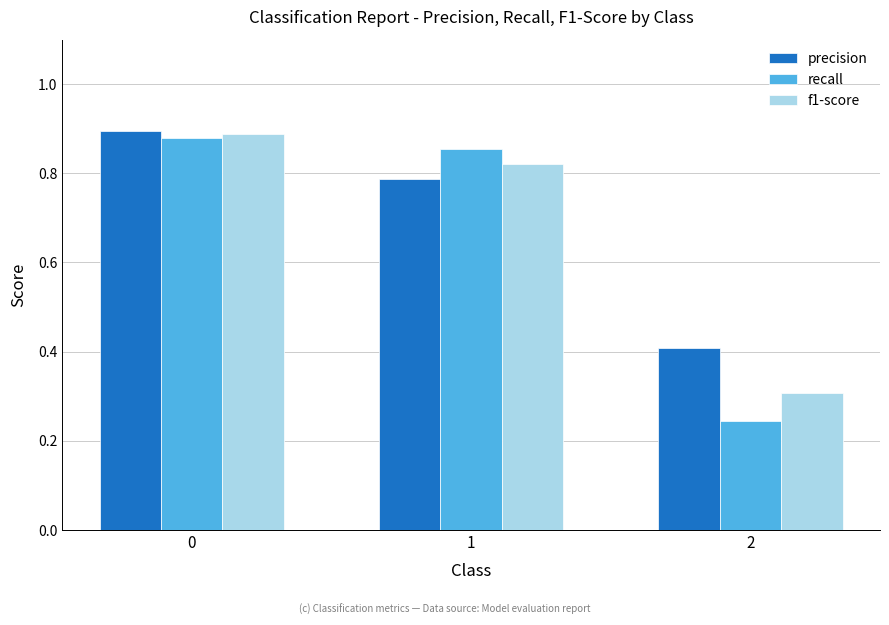

At which label is f1-score closest to 0?

2